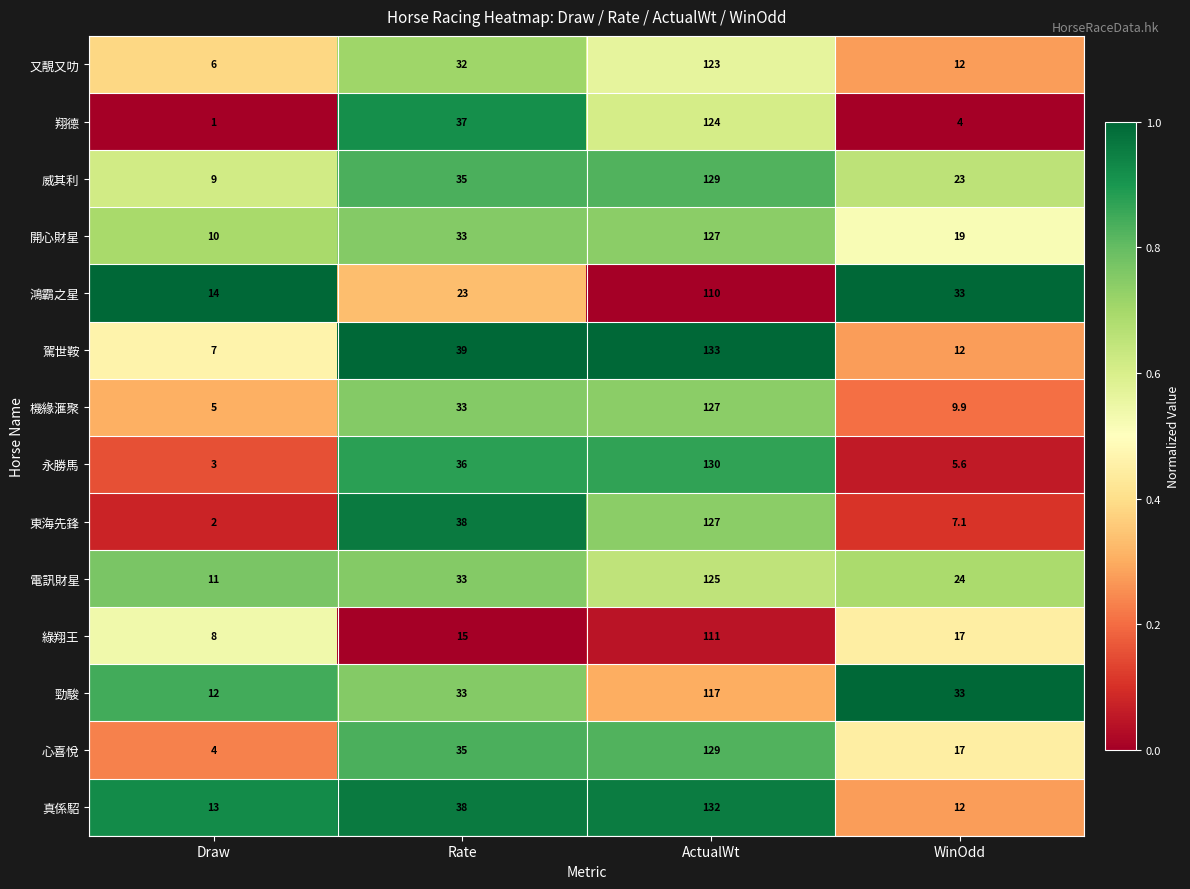

List the labels in order of 綠翔王 value, largest first.

ActualWt, WinOdd, Rate, Draw